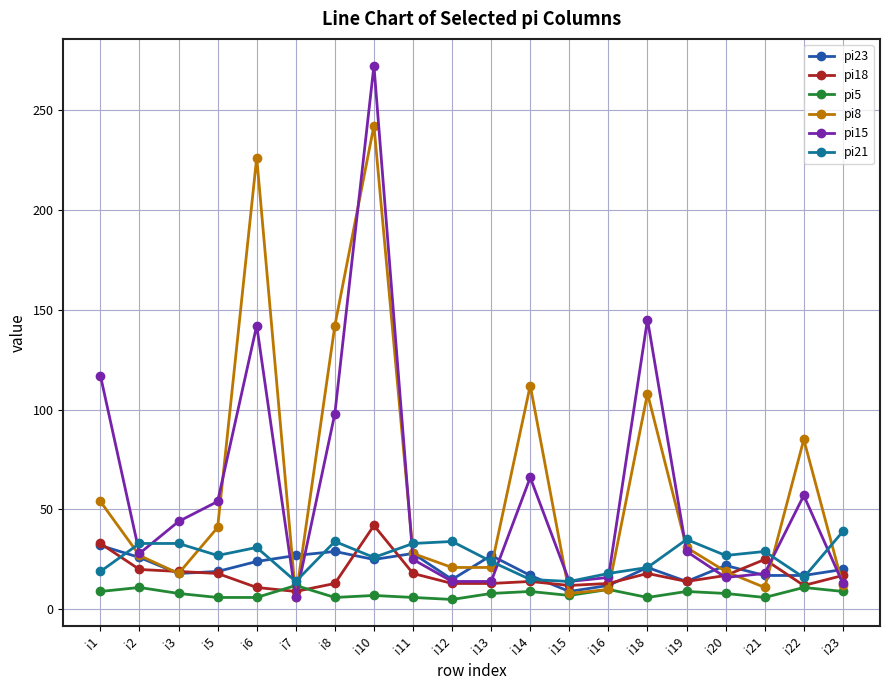

True or false: pi18 has more than 2 interior local peaks.

True